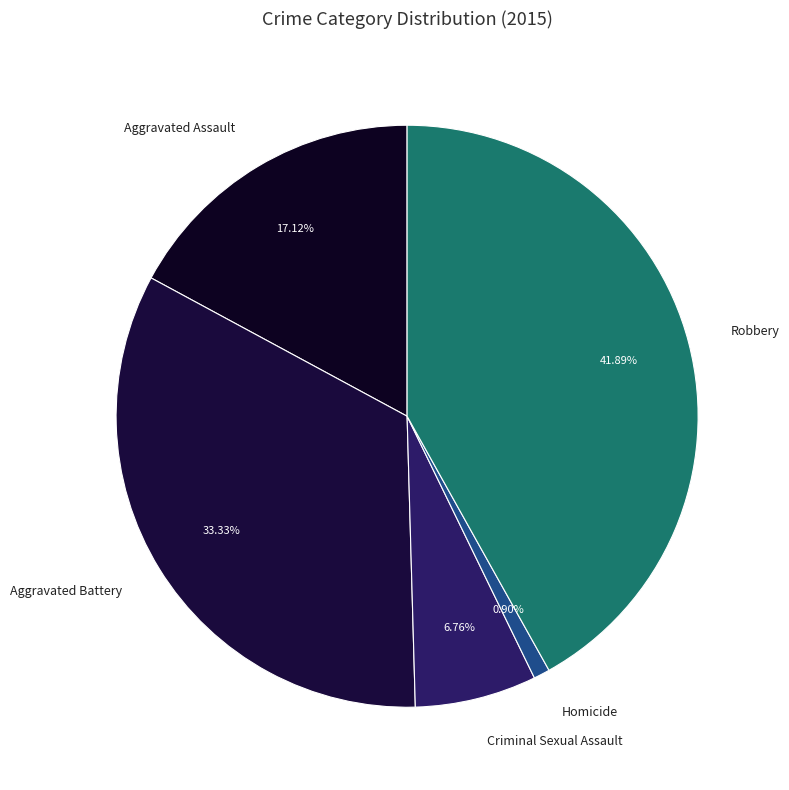

Count the number of slices in the pie.

5